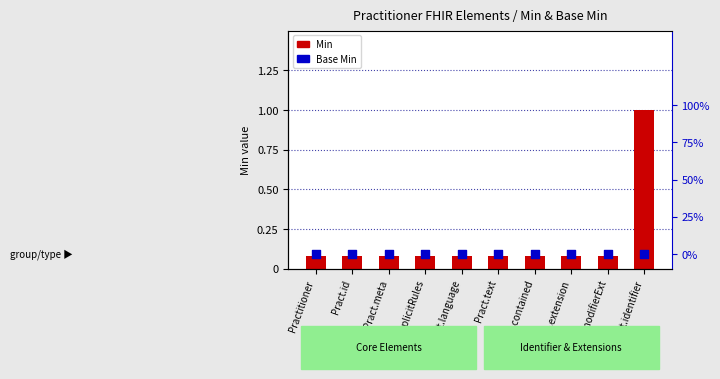

At which category is the sum across all series the highest?

Pract.identifier